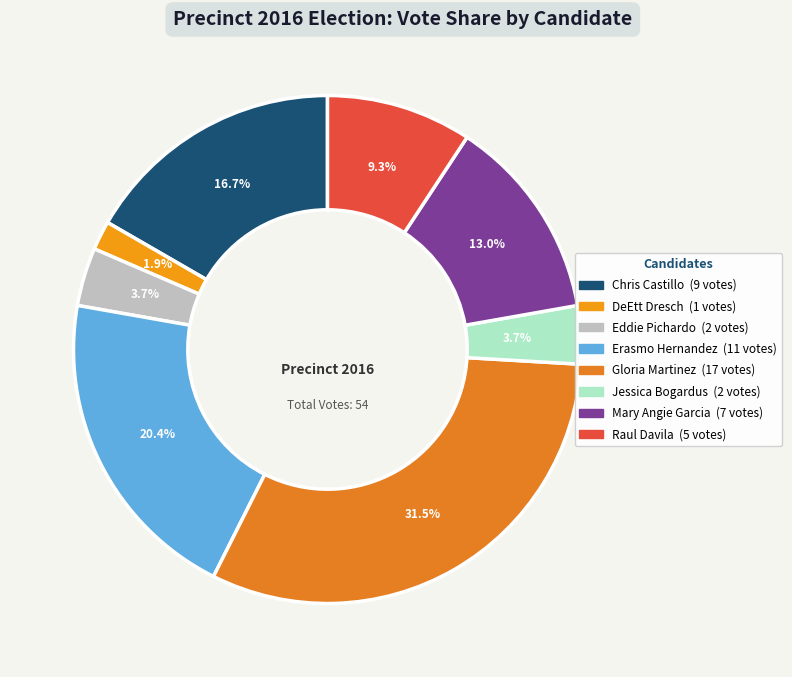

How many slices are in this pie chart?

8